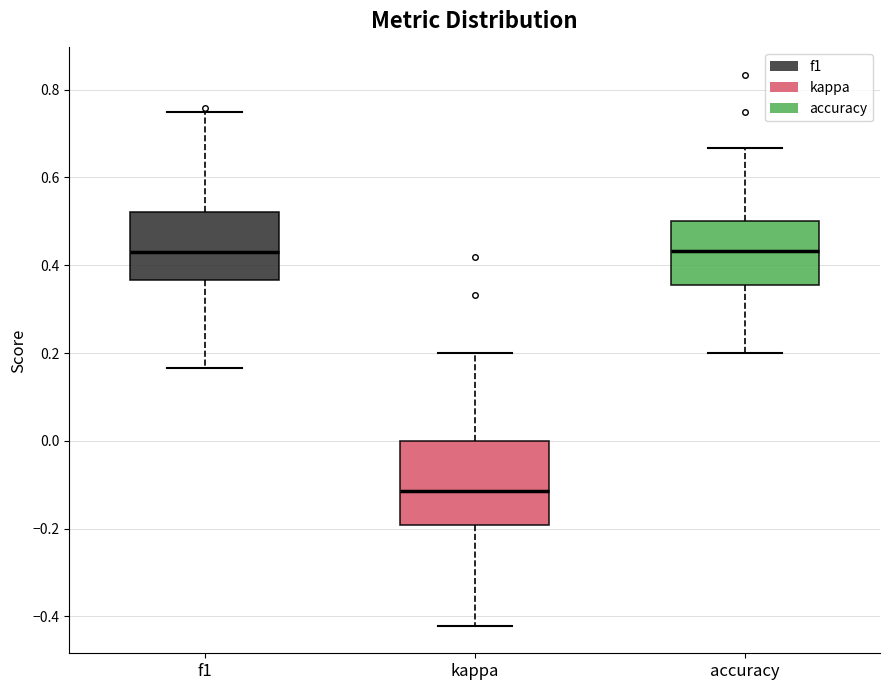

Where does the upper whisker of the box for accuracy end on the y-axis? The values are not printed on the chart, so give them approximately, as read against the axis.

0.66